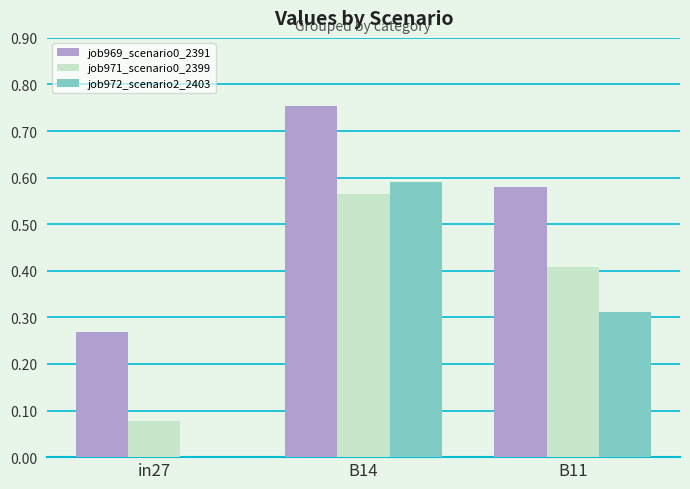

Which series has the largest total across all categories?

job969_scenario0_2391